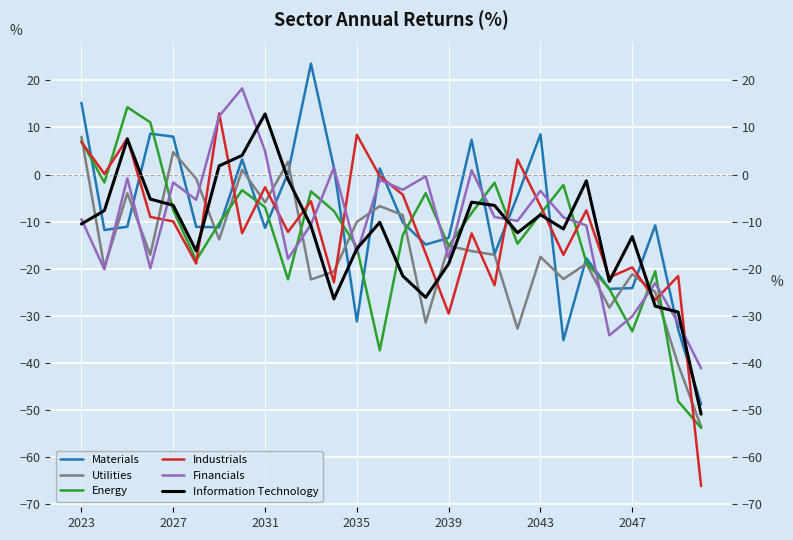

True or false: Utilities and Materials cross at least once.

True